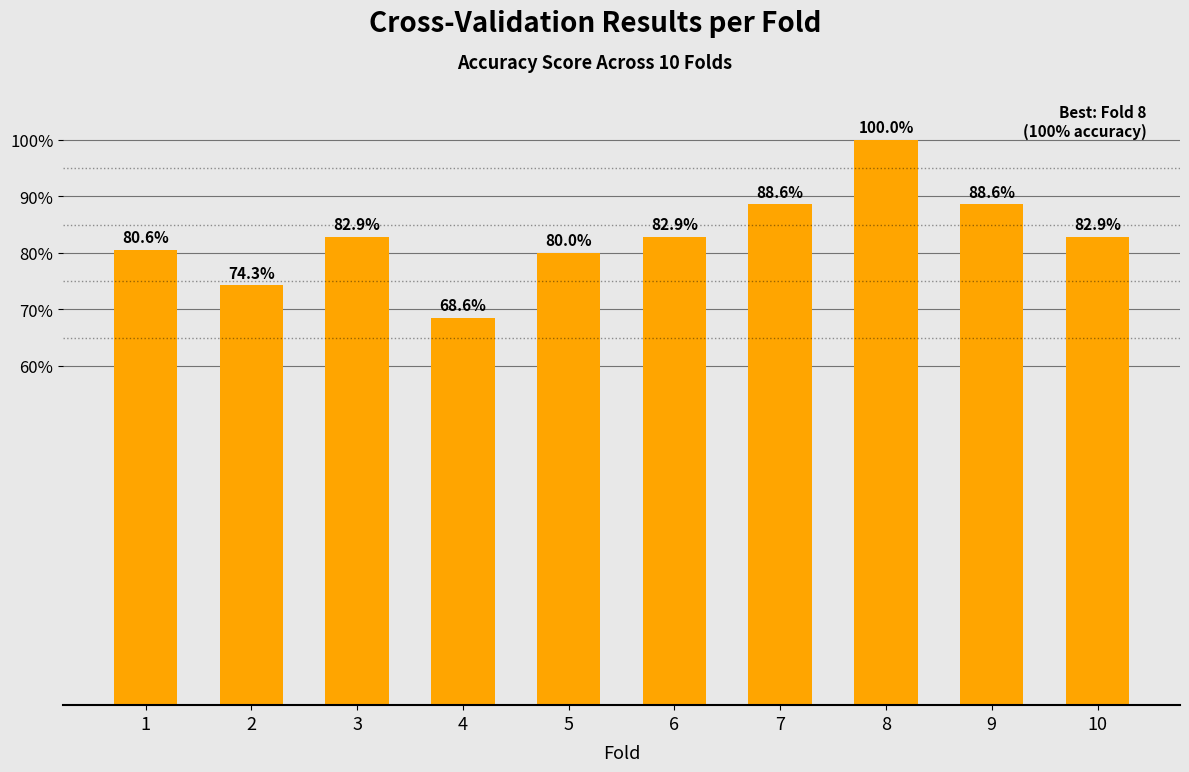

Are the bars horizontal?

No